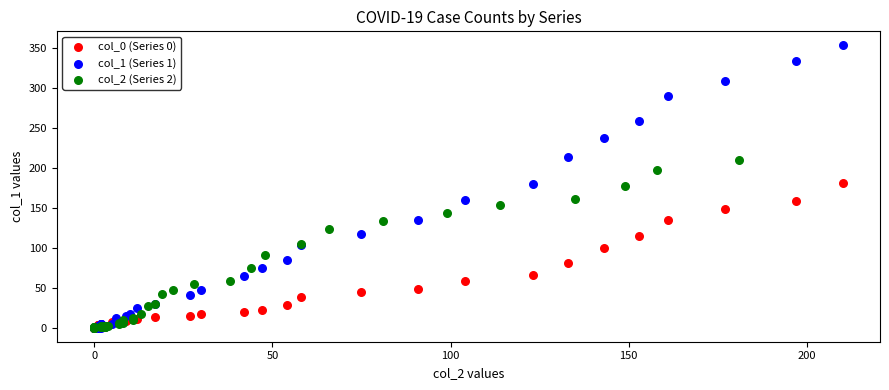

Which series has the widest spread of Y values?

col_1 (Series 1)